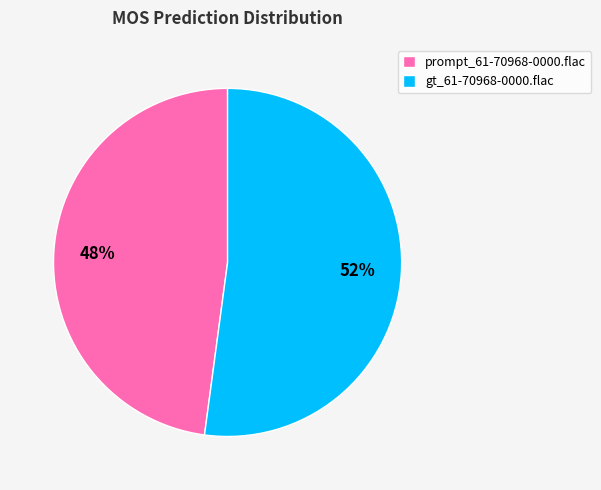

To the nearest percent, what is the combined percentage of prompt_61-70968-0000.flac and gt_61-70968-0000.flac?

100%